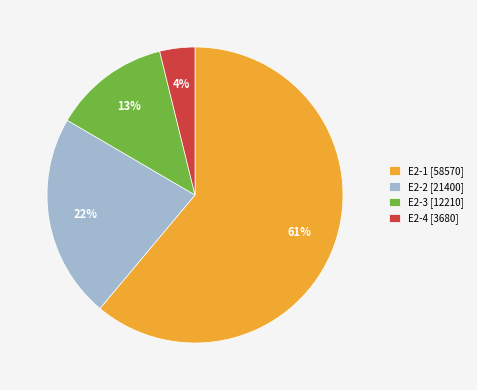

Rank the categories by value from lowest to highest.

E2-4, E2-3, E2-2, E2-1